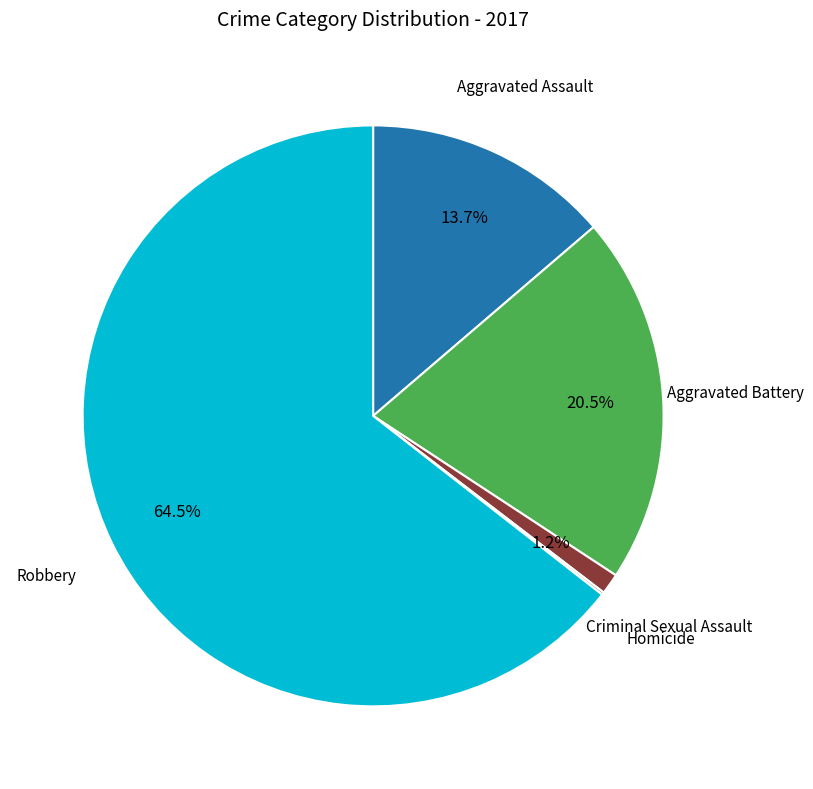

Does any single category account for the majority?

Yes